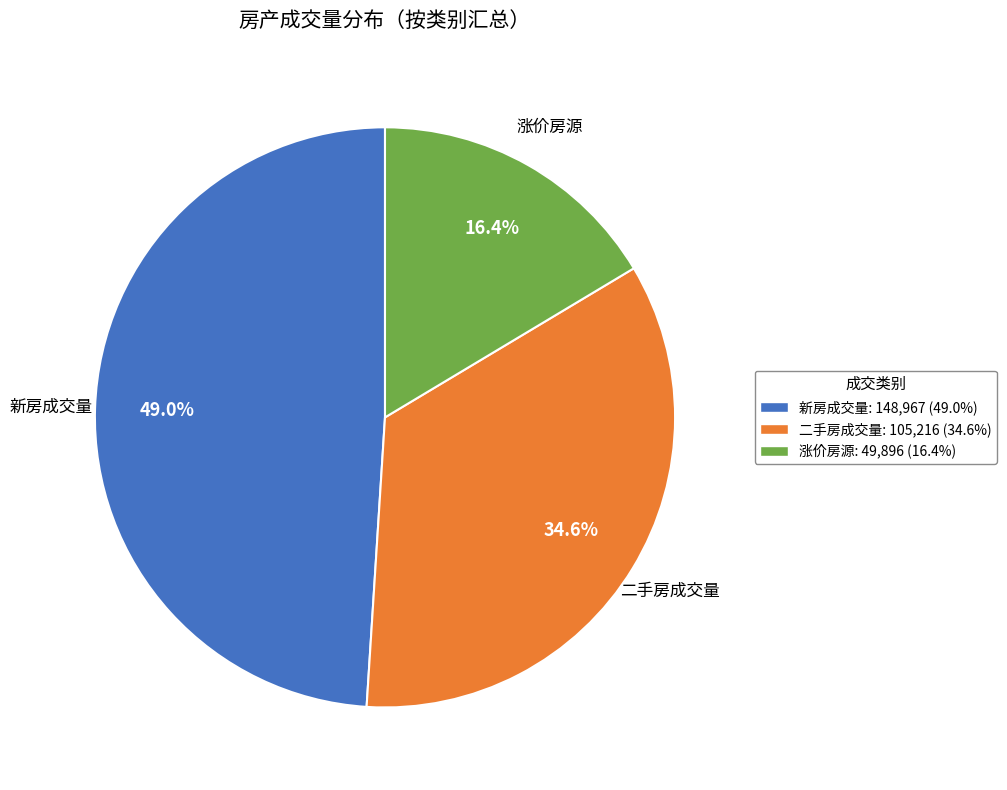

Which slice is the smallest?

涨价房源: 49,896 (16.4%)